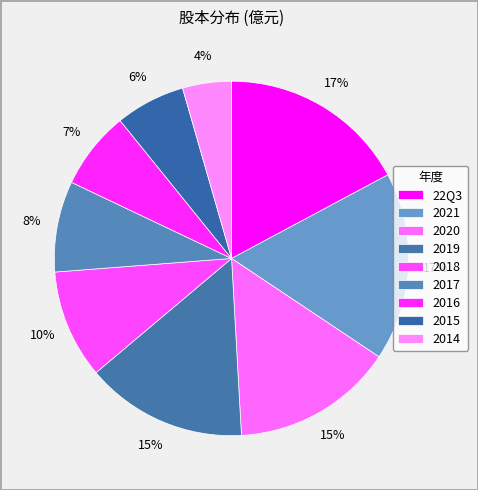

What is the ratio of the value at 2018 to the value at 2014?

2.2